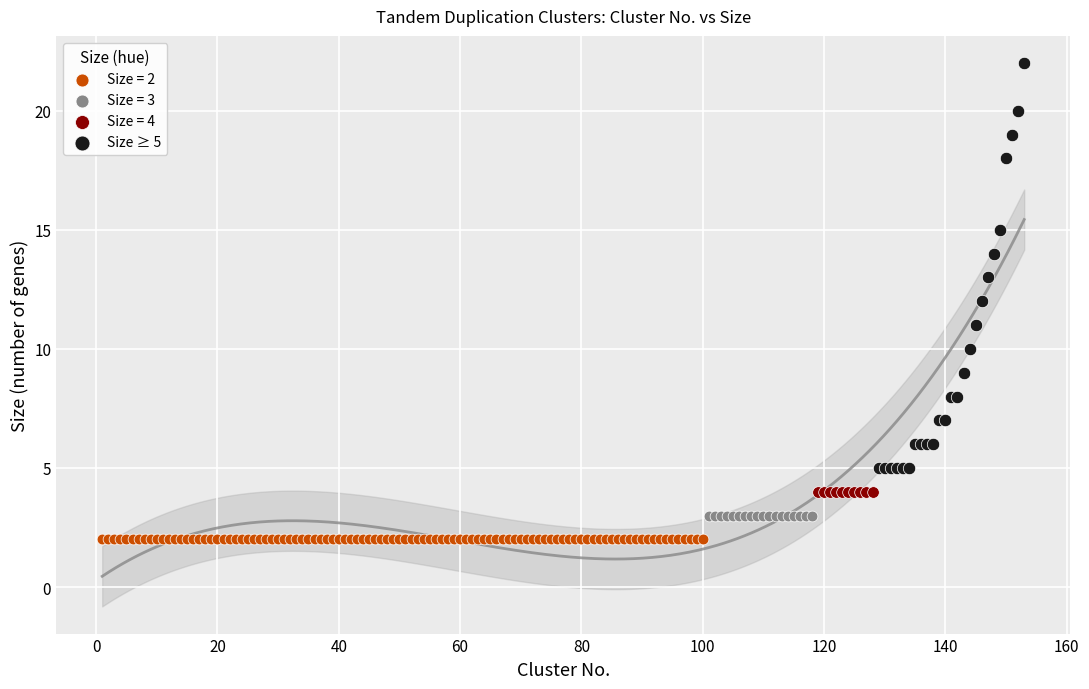

Which series contains the highest Y value?

Size ≥ 5